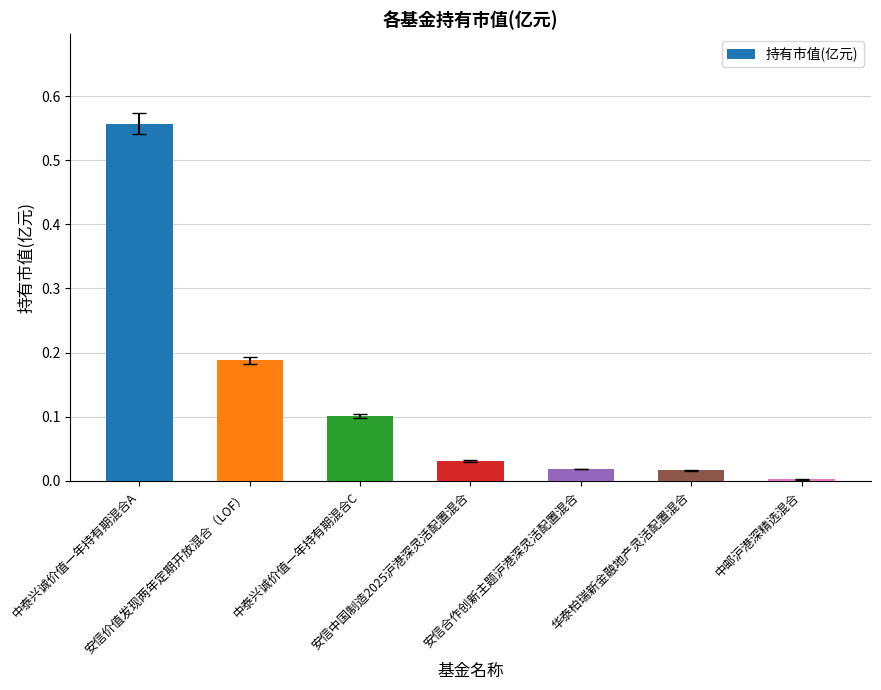

What is the difference between the maximum and second lowest values?

0.5